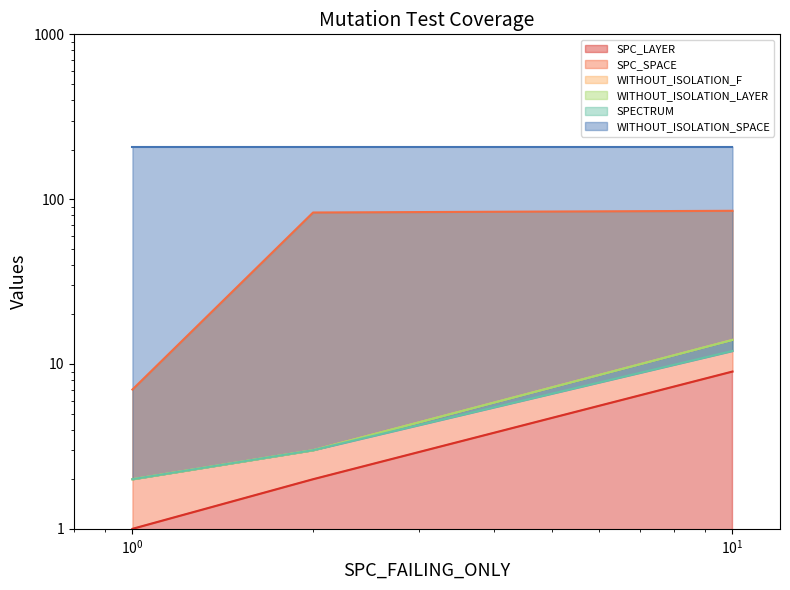

Does the chart have visible grid lines?

No